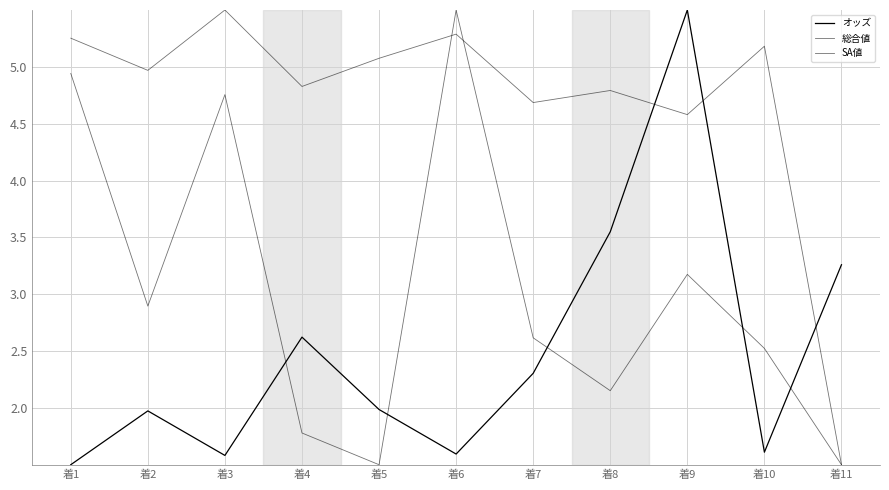

Does the chart have visible grid lines?

Yes